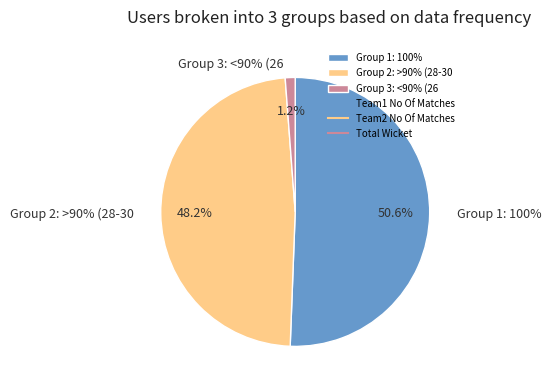

Count the number of slices in the pie.

3